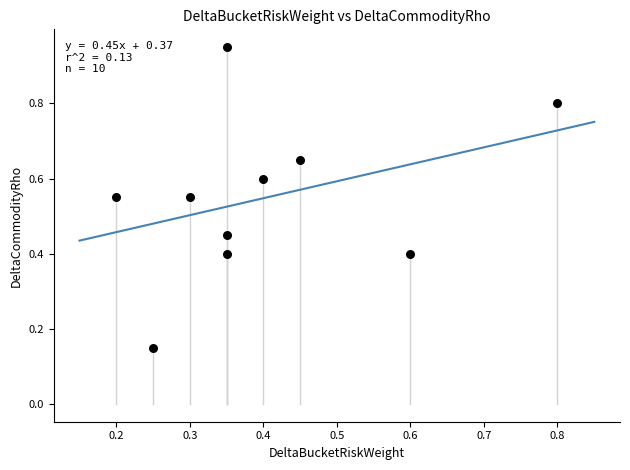

What is the average X value?

0.4